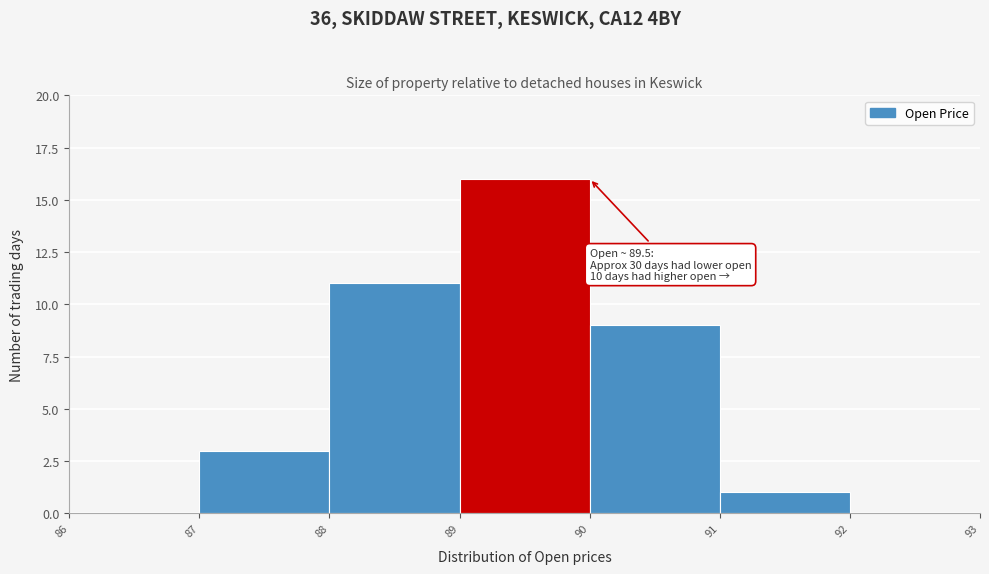

Over which range of the x-axis is the bar tallest?

89 to 90